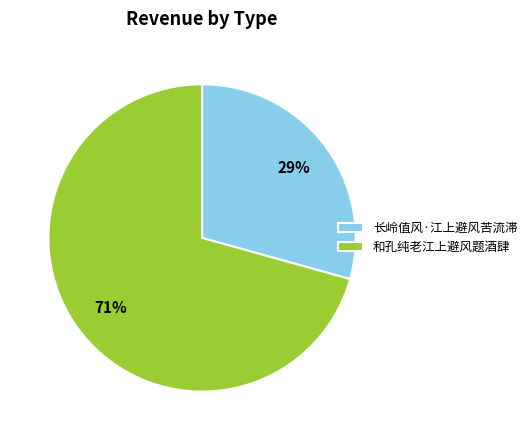

Combined, do 长岭值风·江上避风苦流滞 and 和孔纯老江上避风题酒肆 account for over 50%?

Yes